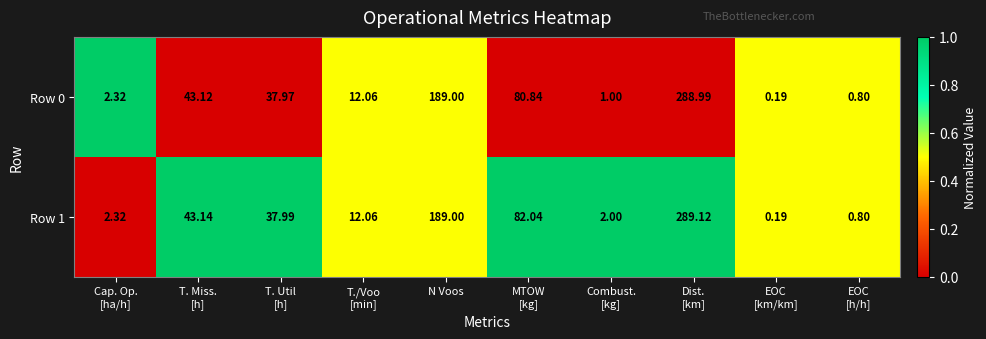

How many data points does each series have?

10